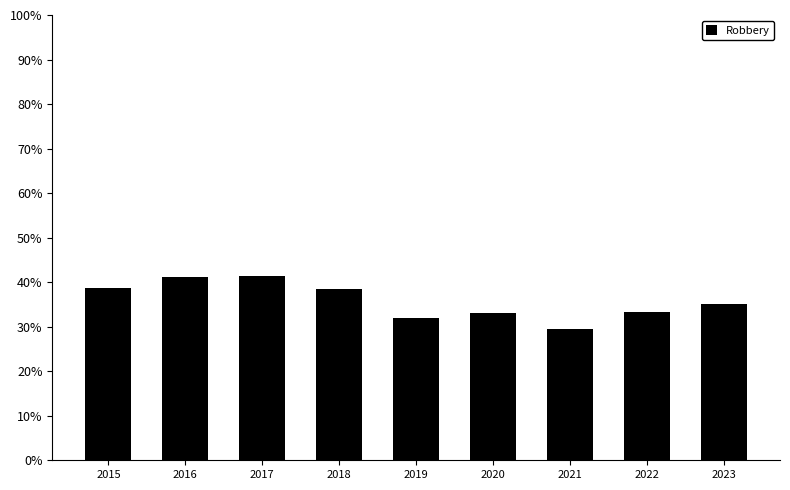

Count the number of values greater than 35.

5